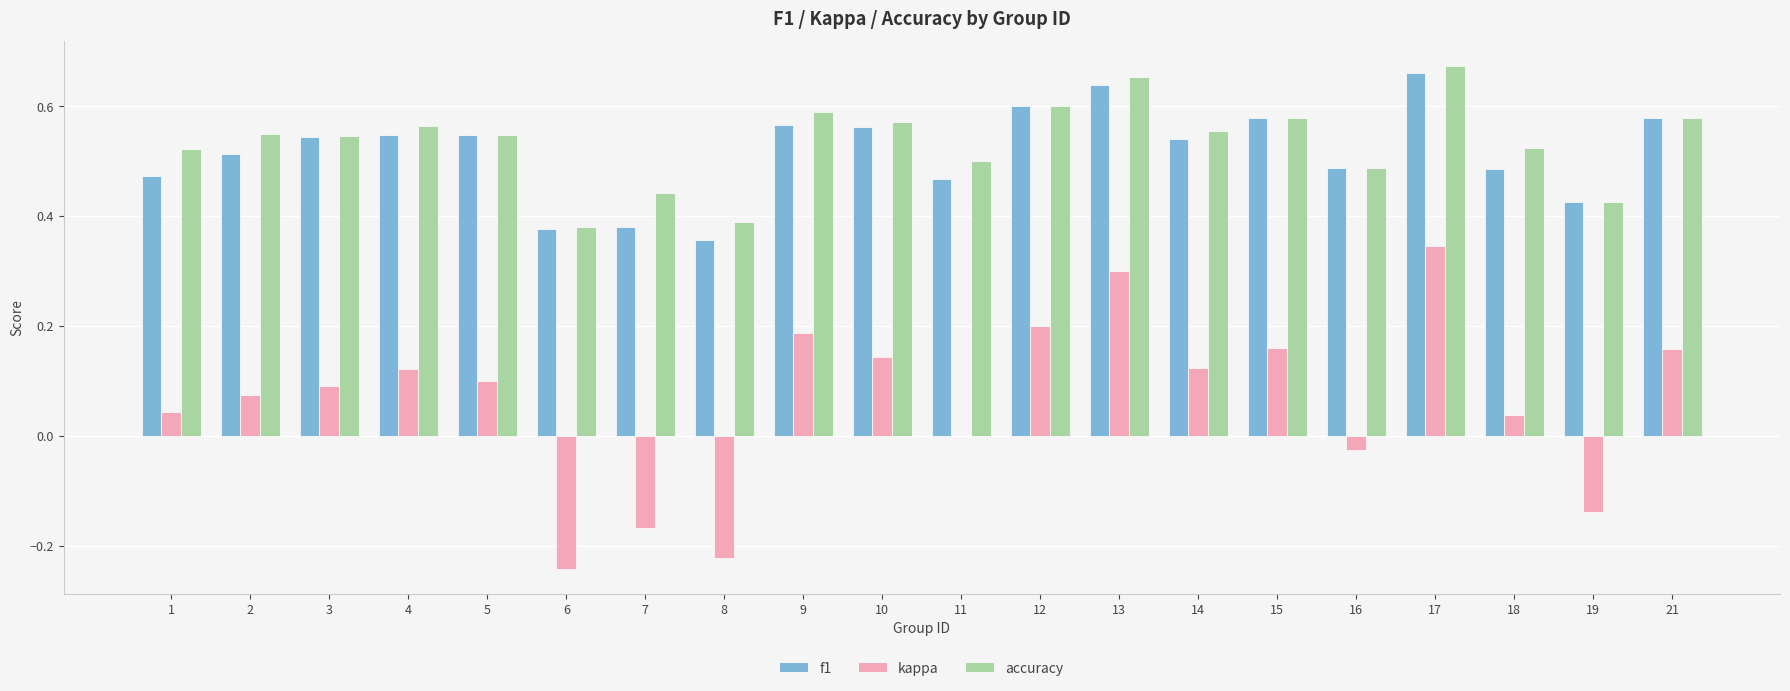

Which series changed the most between 2 and 15?

kappa